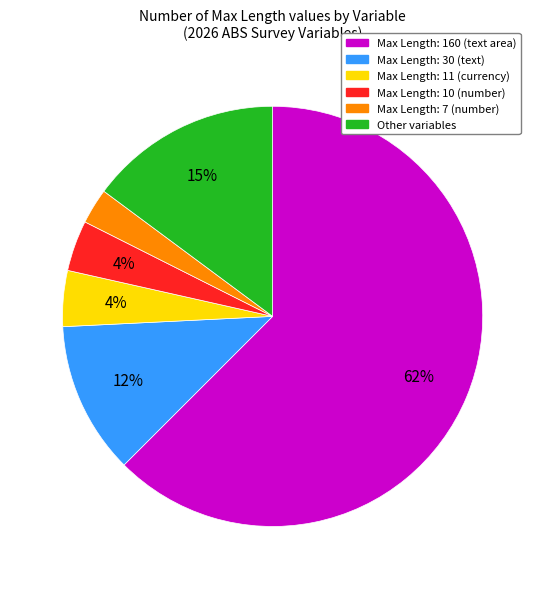

Does any single category account for the majority?

Yes